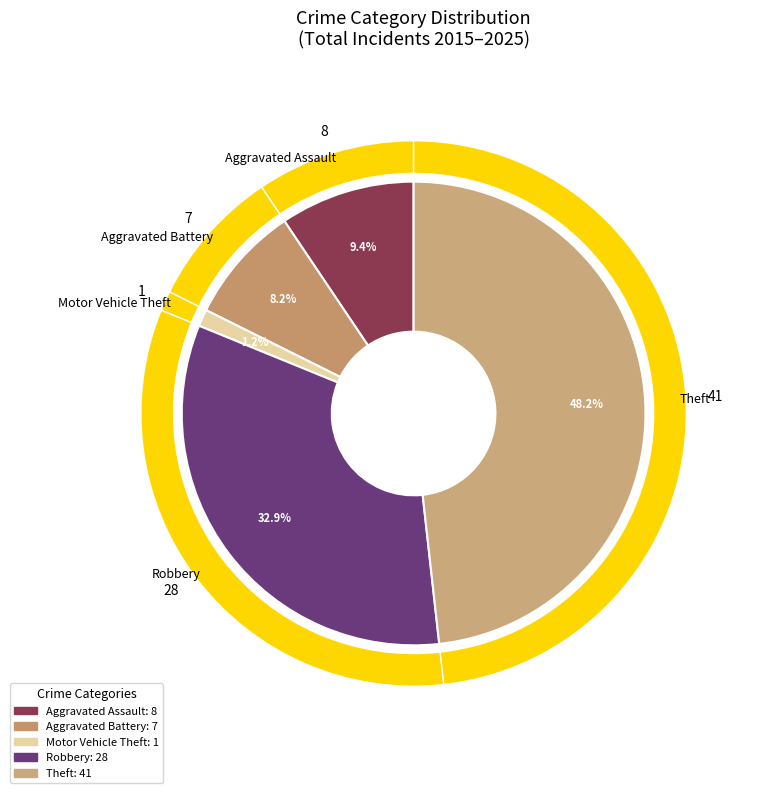

Count the number of slices in the pie.

5